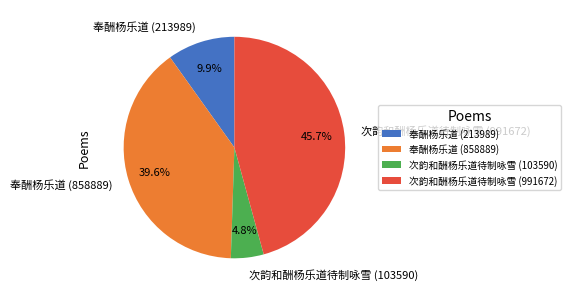

What portion of the pie excludes 奉酬杨乐道 (213989)?

90.1%